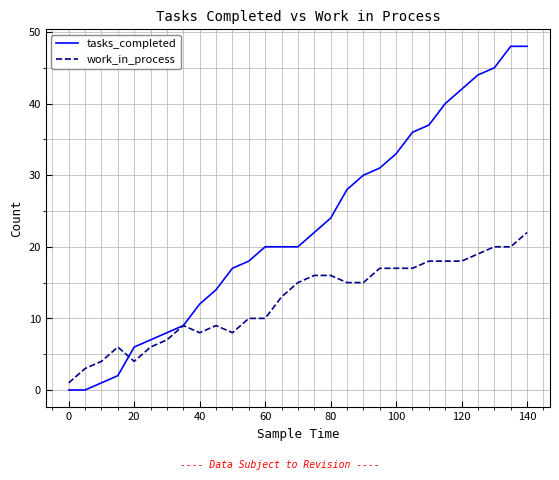

What is the maximum value shown in the chart?

48